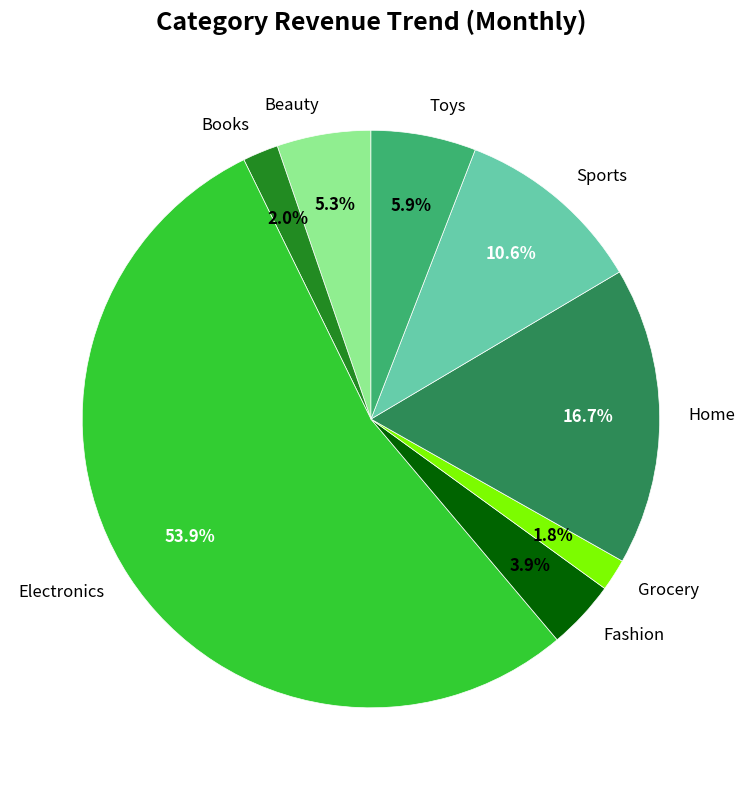

Does Grocery account for over 50% of the chart?

No